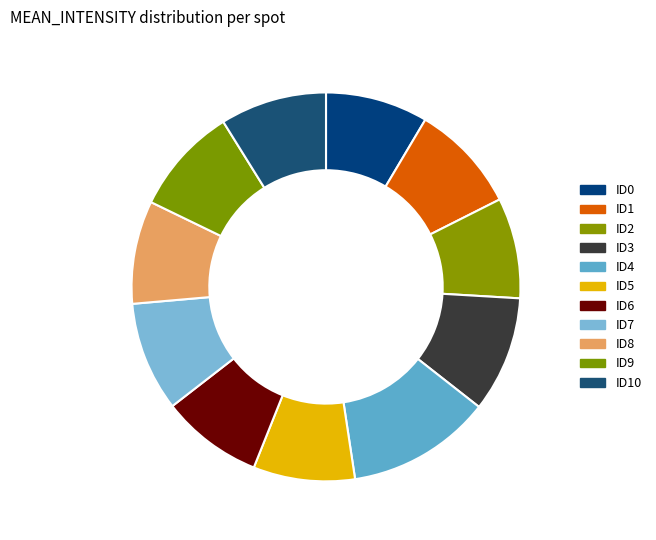

How many slices are in this pie chart?

11